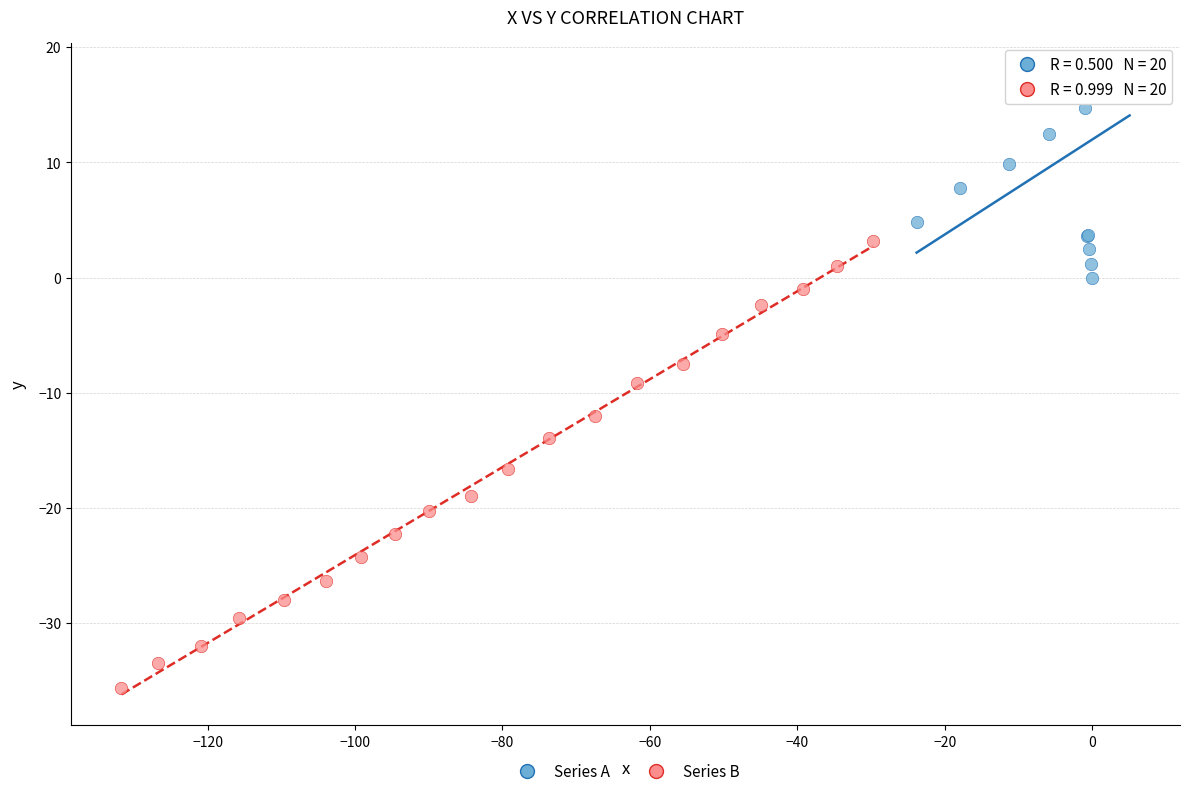

What are all the series names shown in the legend?

Series A, Series B